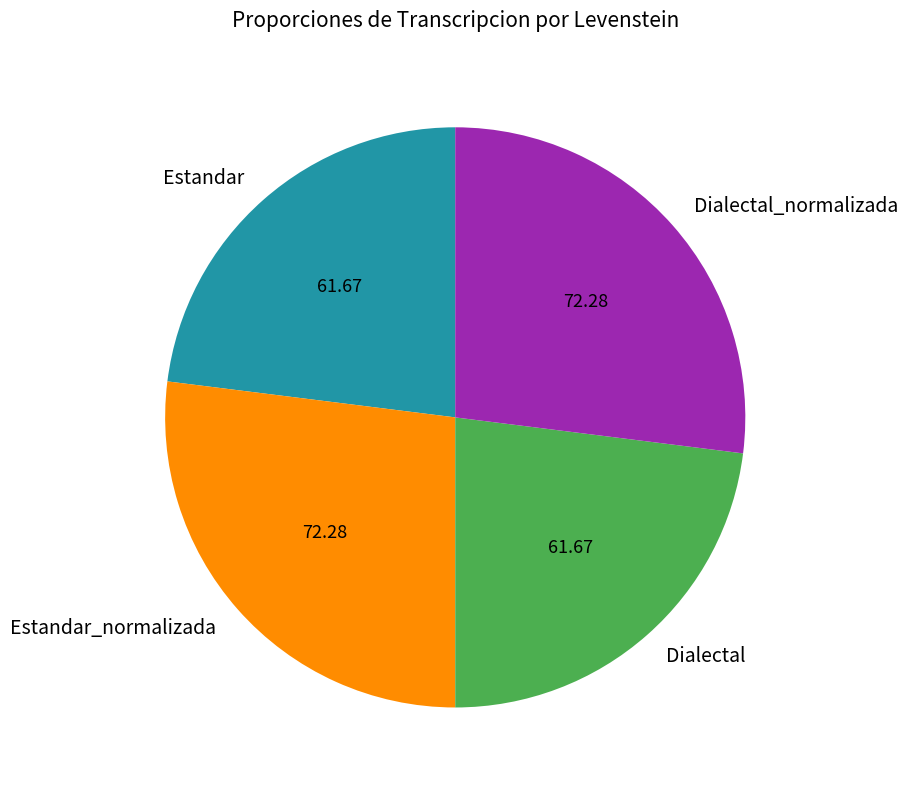

What is the ratio of the value at Estandar to the value at Dialectal?

1.0